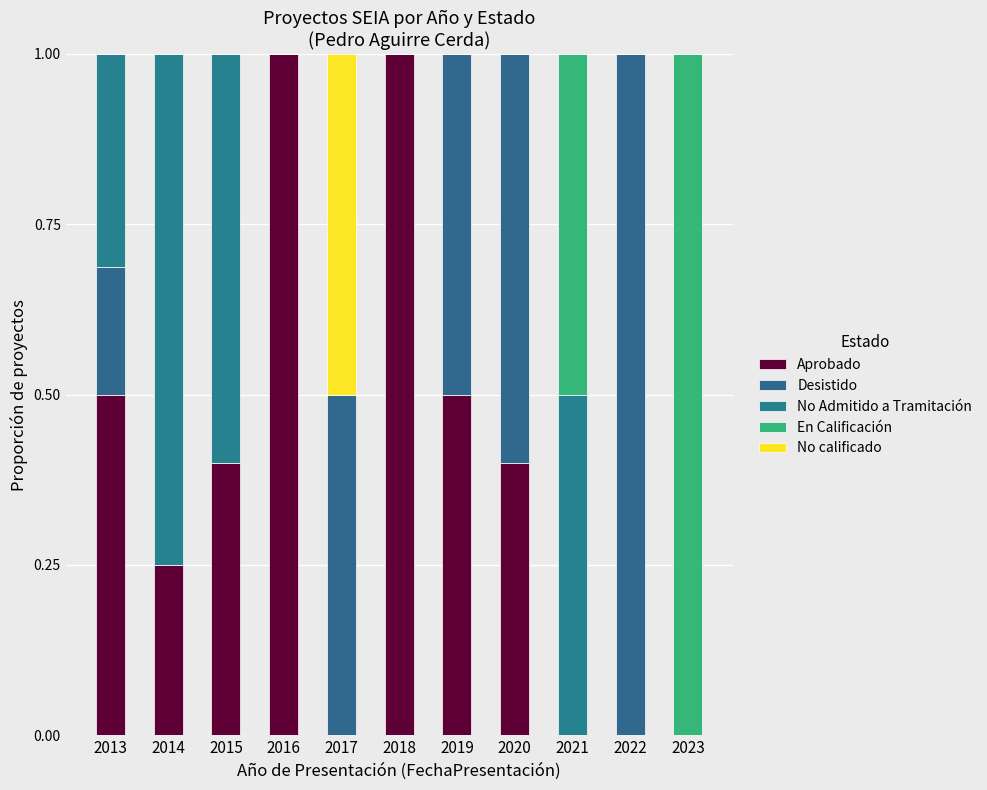

Does the chart contain stacked bars?

Yes